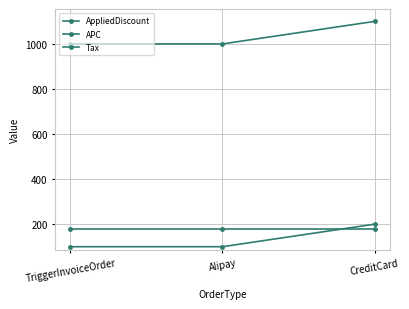

How many values in the AppliedDiscount series exceed 100?

1